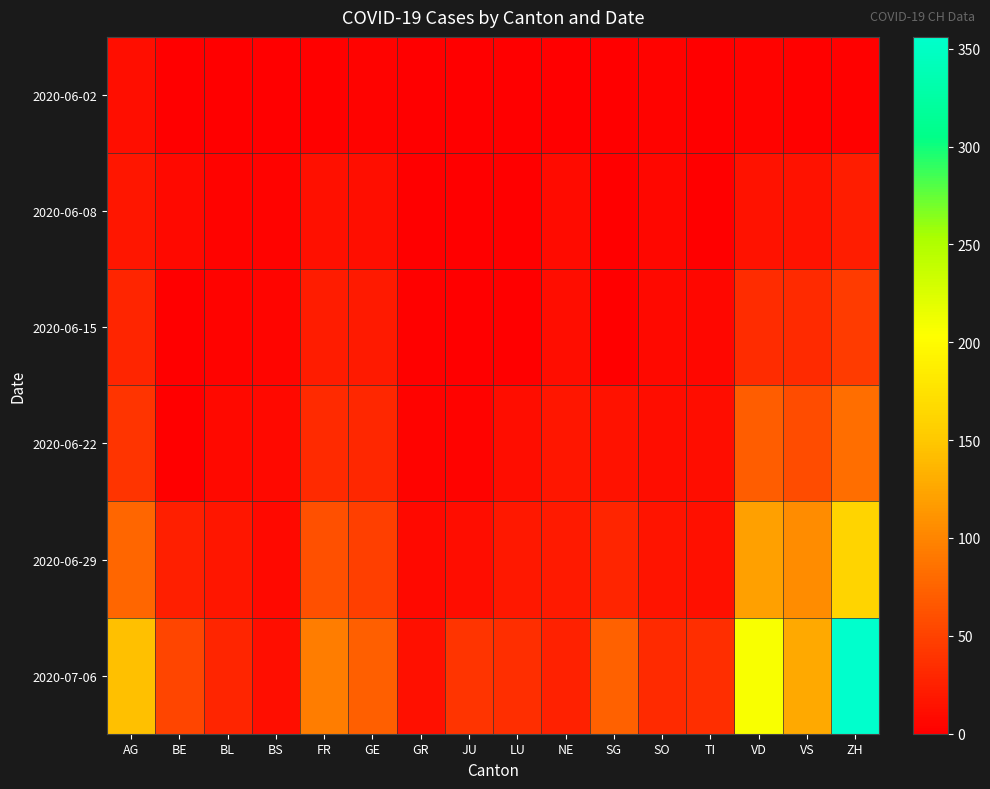

Reading left to right, what are all the values shown in this chart?

2020-06-02: AG=12	BE=1	BL=1	BS=0	FR=2	GE=4	GR=0	JU=0	LU=0	NE=1	SG=0	SO=3	TI=0	VD=4	VS=2	ZH=2
2020-06-08: AG=17	BE=8	BL=3	BS=4	FR=13	GE=12	GR=1	JU=0	LU=1	NE=9	SG=0	SO=6	TI=1	VD=15	VS=15	ZH=23
2020-06-15: AG=29	BE=0	BL=4	BS=5	FR=22	GE=20	GR=2	JU=1	LU=0	NE=11	SG=0	SO=8	TI=6	VD=34	VS=32	ZH=45
2020-06-22: AG=40	BE=0	BL=7	BS=7	FR=32	GE=30	GR=3	JU=3	LU=10	NE=17	SG=14	SO=11	TI=11	VD=70	VS=58	ZH=83
2020-06-29: AG=77	BE=25	BL=17	BS=7	FR=61	GE=48	GR=8	JU=11	LU=19	NE=20	SG=29	SO=16	TI=13	VD=120	VS=105	ZH=161
2020-07-06: AG=144	BE=52	BL=29	BS=12	FR=94	GE=71	GR=13	JU=39	LU=36	NE=26	SG=73	SO=32	TI=36	VD=206	VS=127	ZH=356